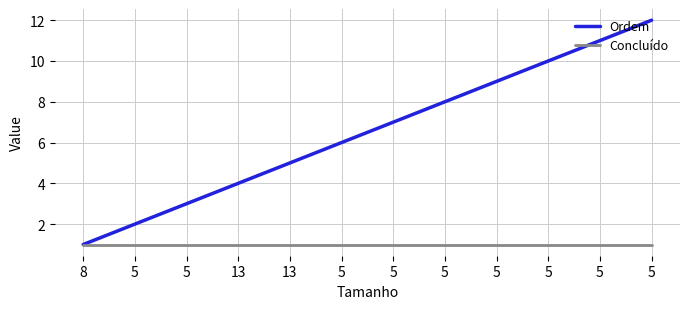

What is the value of the Concluído point at the 5th from the left?

1